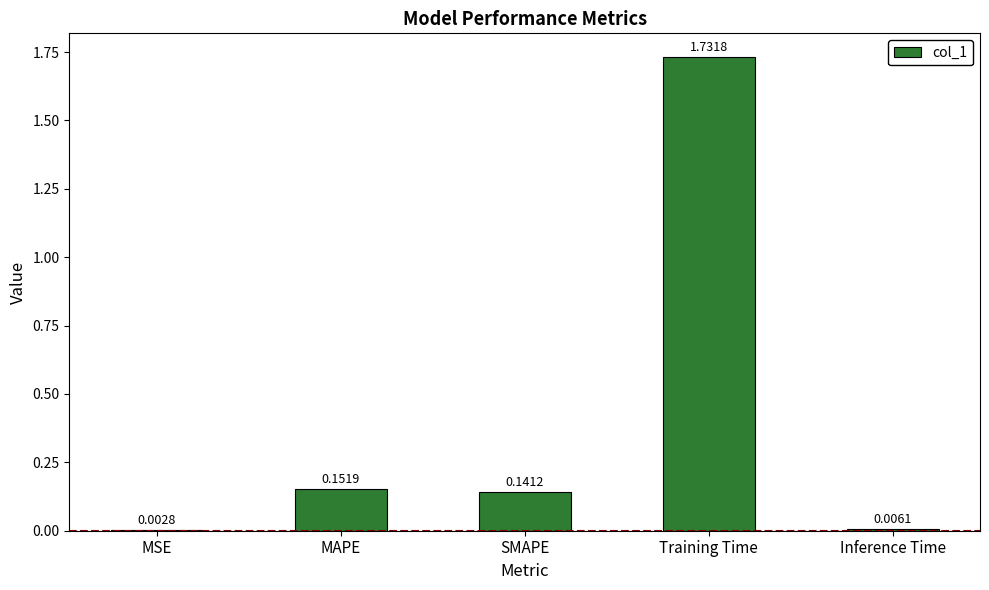

Which category has the highest value across all series?

Training Time